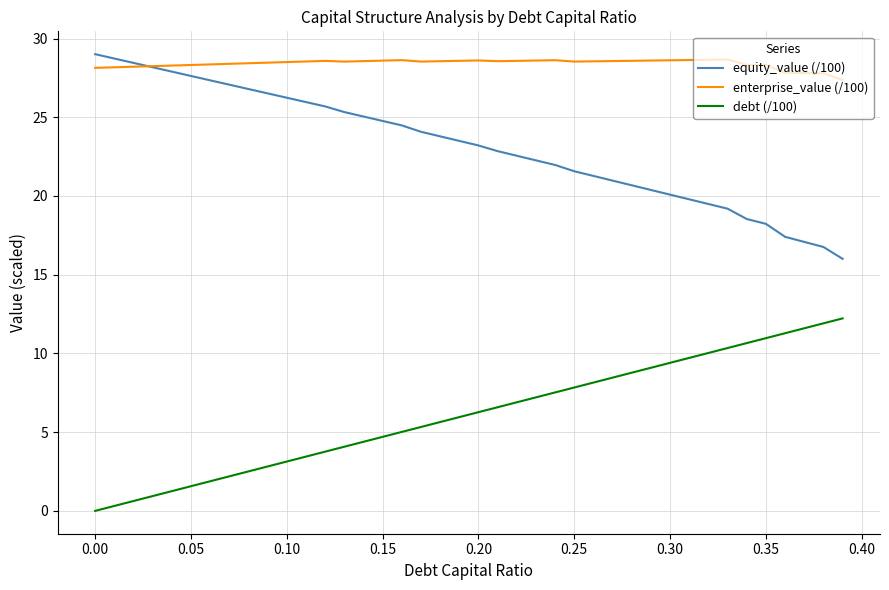

True or false: enterprise_value (/100) and debt (/100) cross at least once.

False